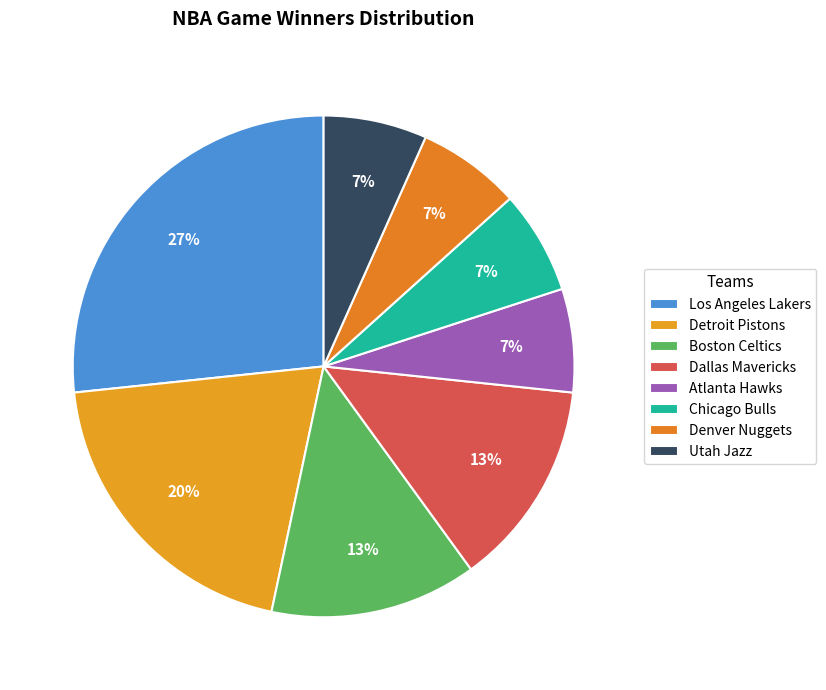

What is the change in value from Boston Celtics to Atlanta Hawks?

-1